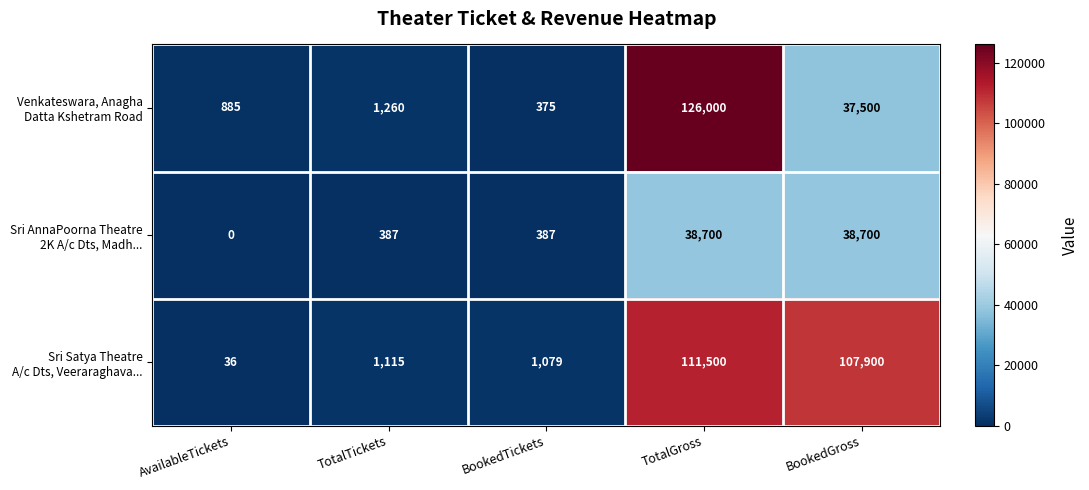

Which category has the lowest value across all series?

AvailableTickets